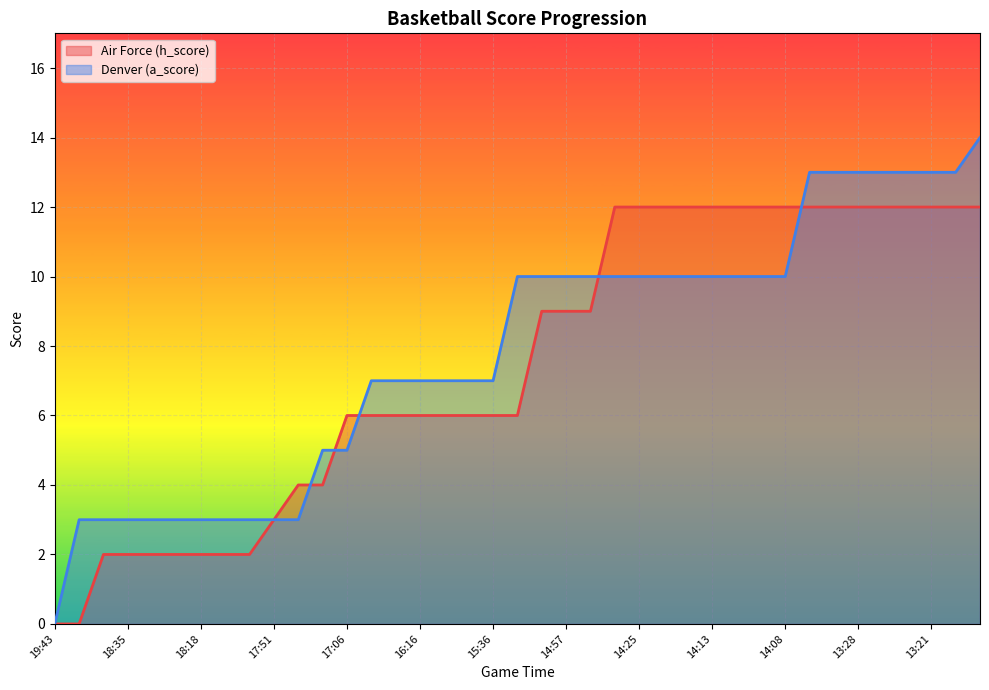

At which category is the sum across all series the highest?

38